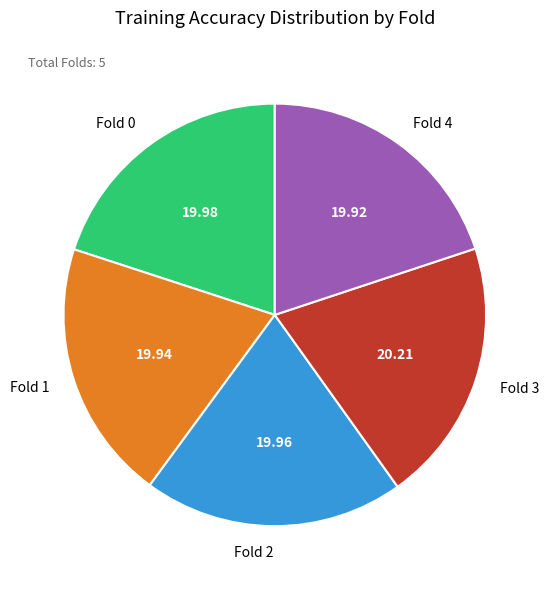

Is there any slice that represents more than half of the pie?

No